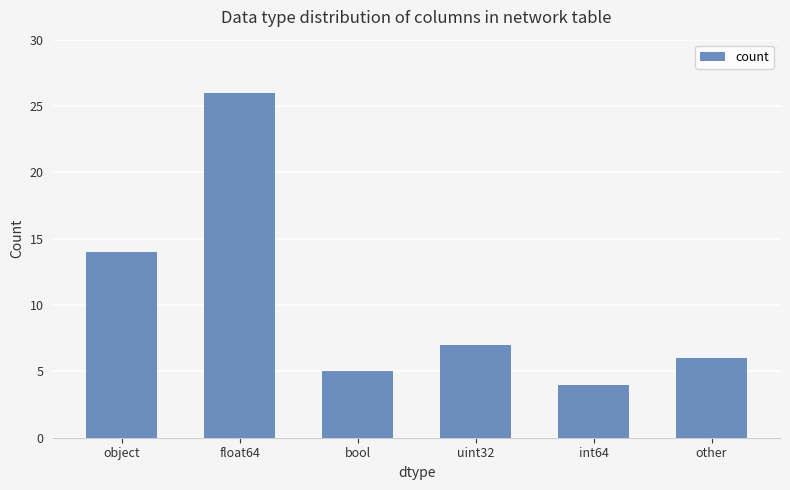

What is the sum of the values at other and uint32?

13